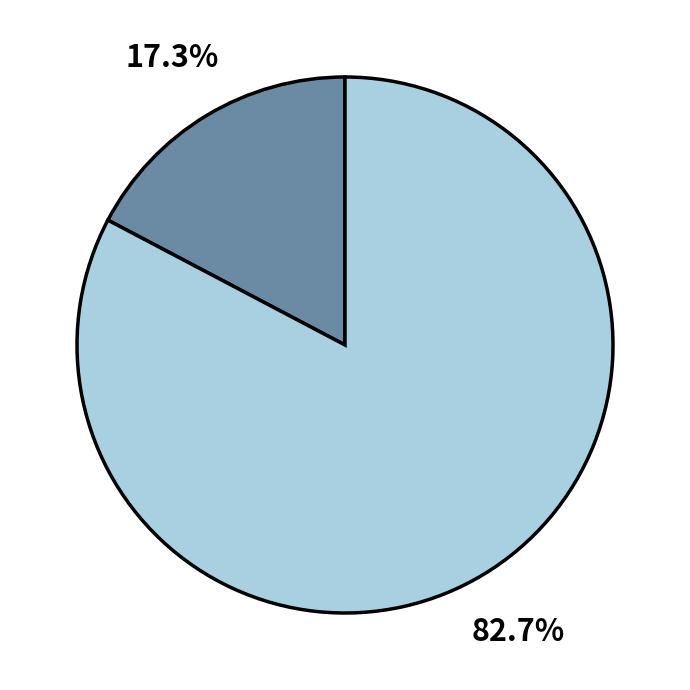

Is there a majority slice in this chart?

Yes